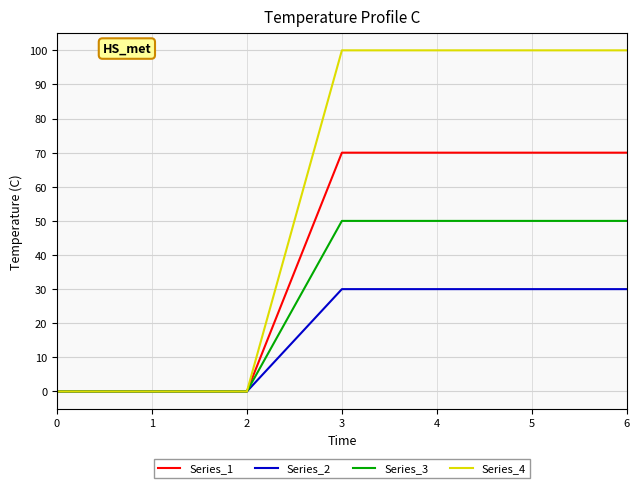

Reading right to left, what are all the values shown in this chart?

Series_1: 6=70	5=70	4=70	3=70	2=0	1=0	0=0
Series_2: 6=30	5=30	4=30	3=30	2=0	1=0	0=0
Series_3: 6=50	5=50	4=50	3=50	2=0	1=0	0=0
Series_4: 6=100	5=100	4=100	3=100	2=0	1=0	0=0